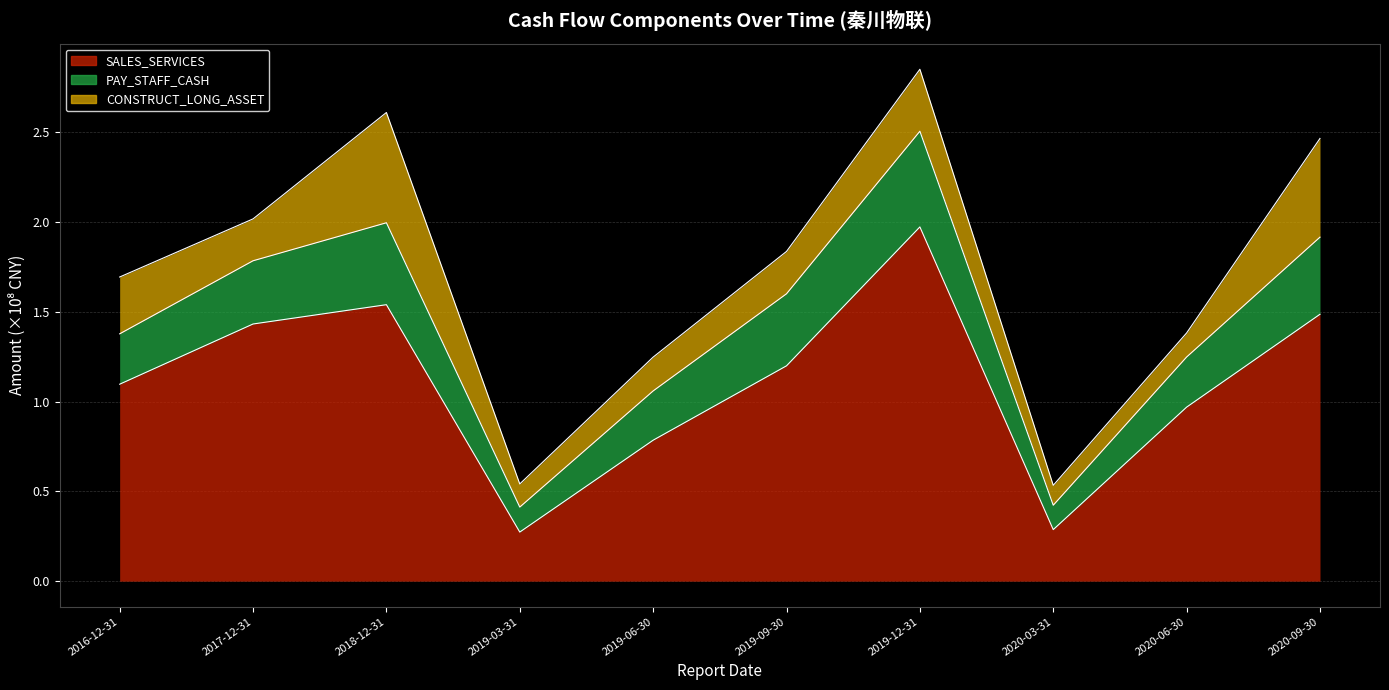

True or false: PAY_STAFF_CASH has more than 2 interior local peaks.

False